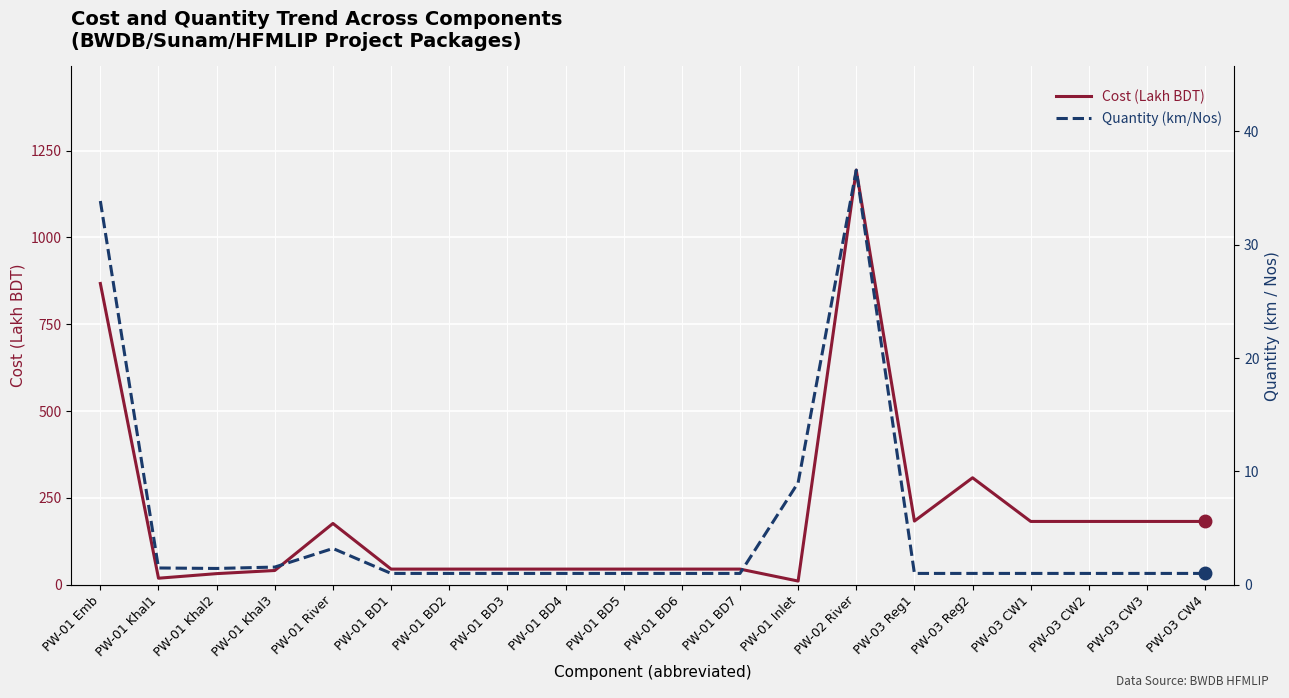

What is the value of the Quantity (km/Nos) point at the 19th from the left?

1.0